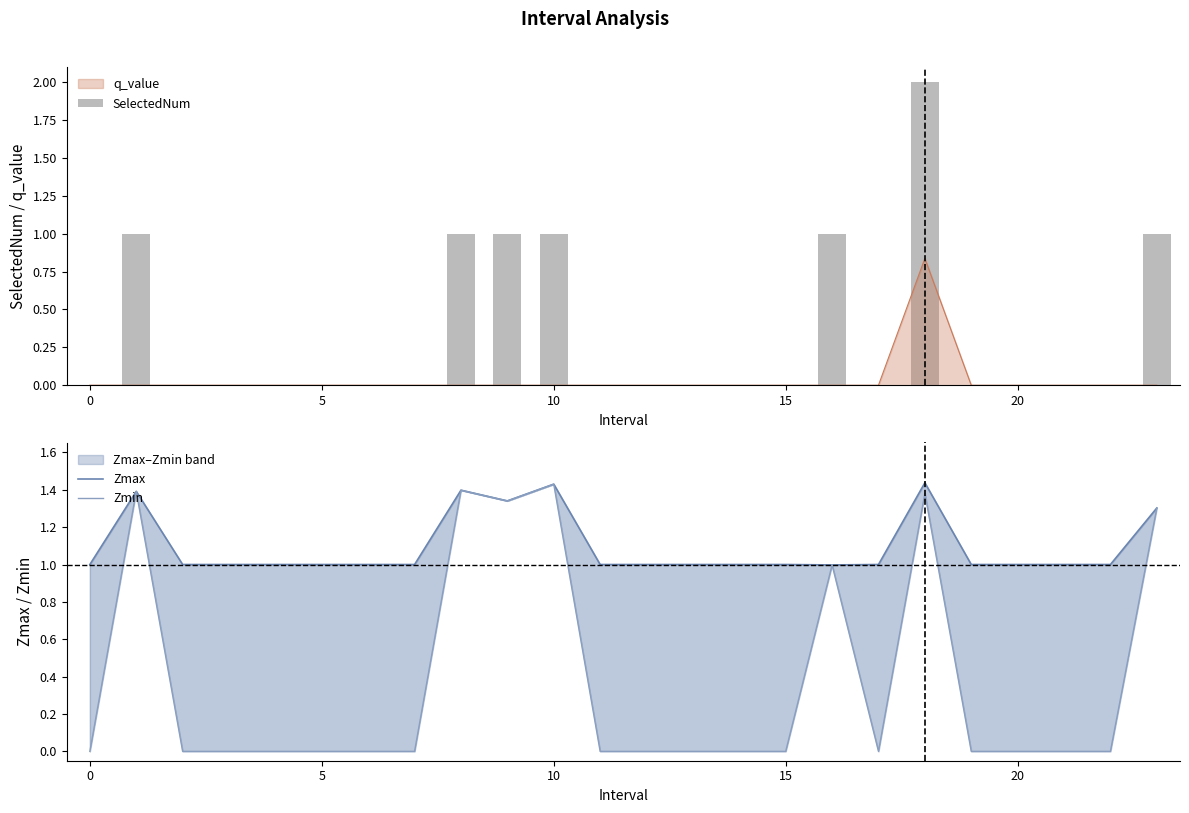

Is the value of Zmin at 20 greater than the value of Zmax at 14?

No